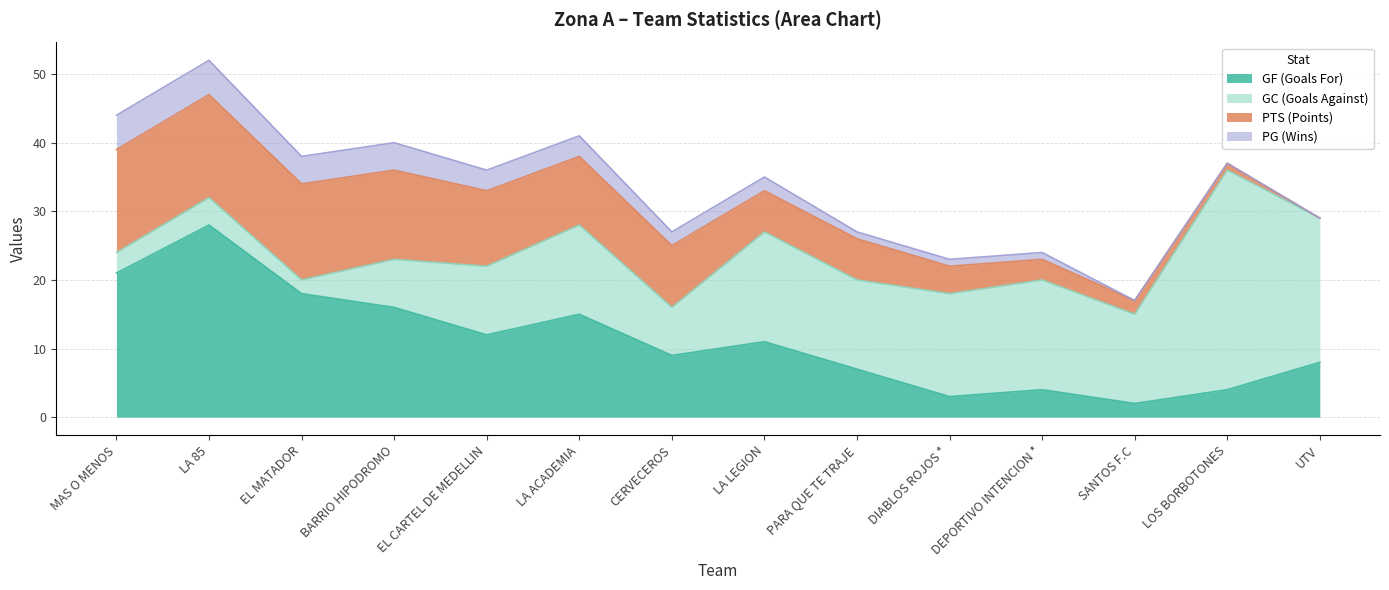

Between SANTOS F.C and PARA QUE TE TRAJE, which is larger?

PARA QUE TE TRAJE